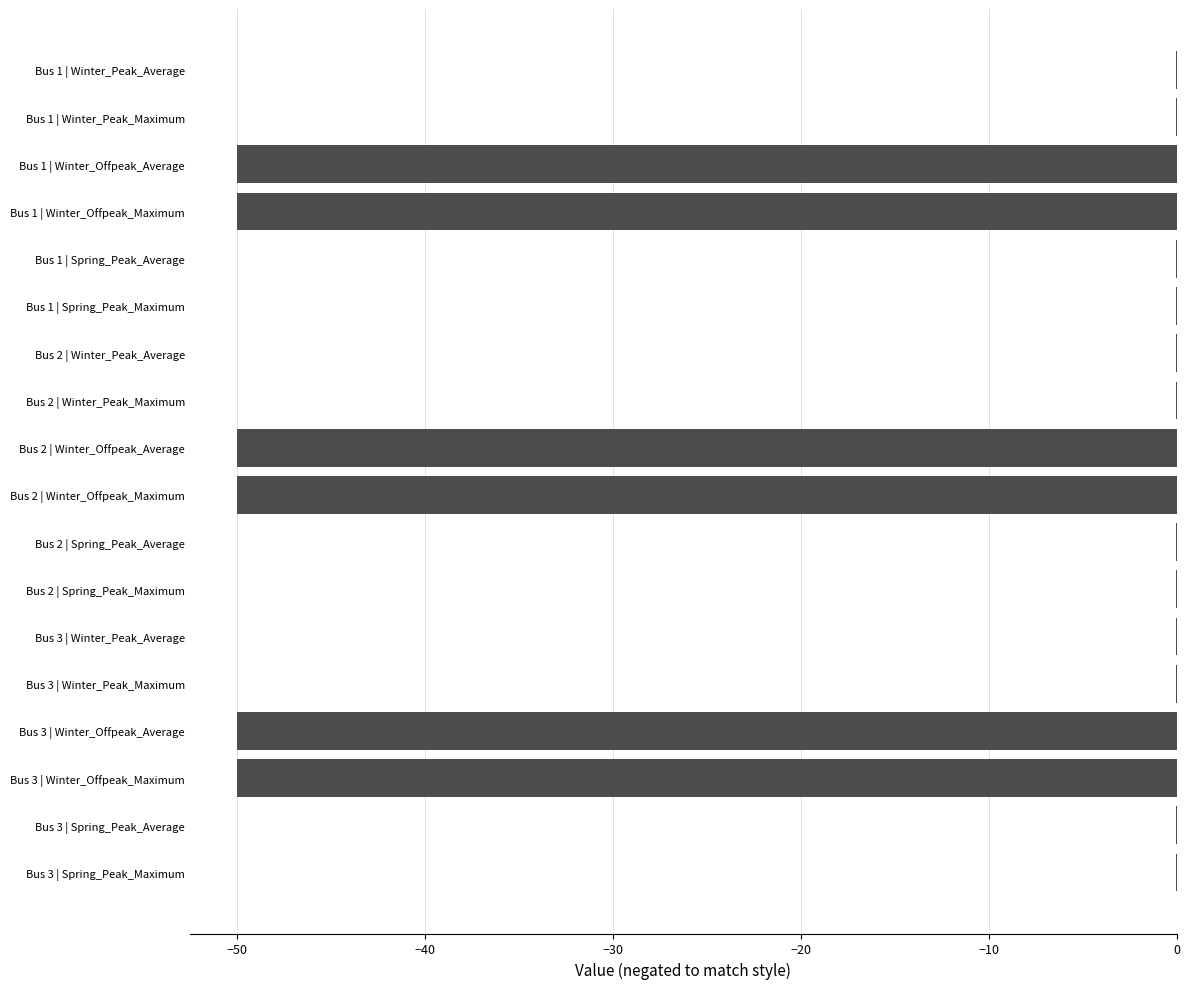

True or false: the data shows -50.0 at Bus 2 | Winter_Offpeak_Maximum.

True